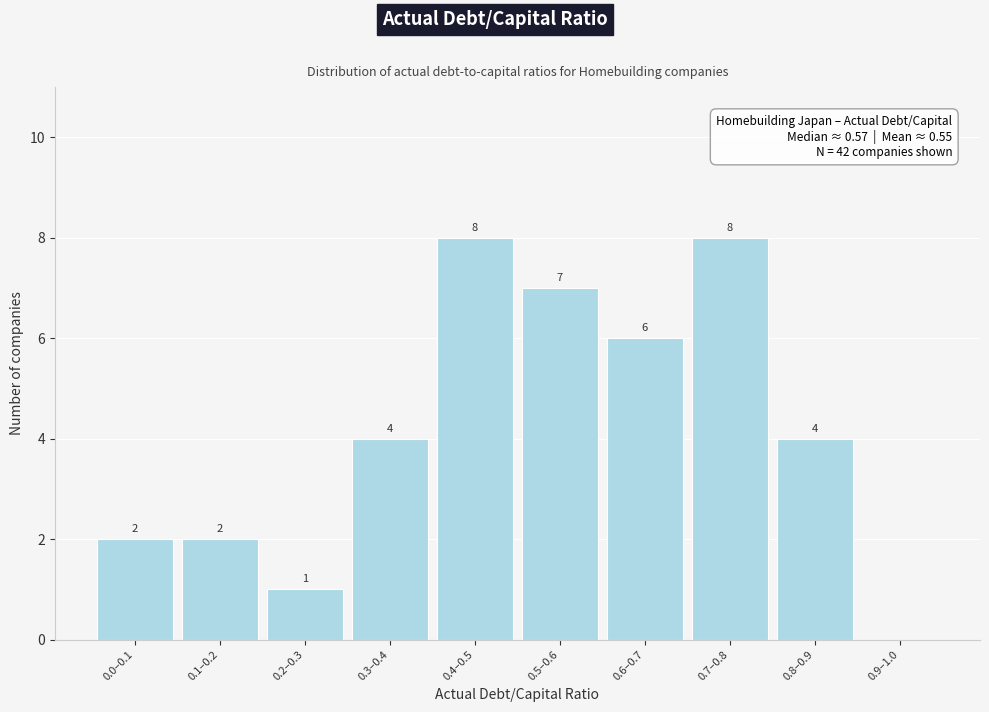

Reading left to right, transcribe all the data shown in this chart.

0.0–0.1=2	0.1–0.2=2	0.2–0.3=1	0.3–0.4=4	0.4–0.5=8	0.5–0.6=7	0.6–0.7=6	0.7–0.8=8	0.8–0.9=4	0.9–1.0=0